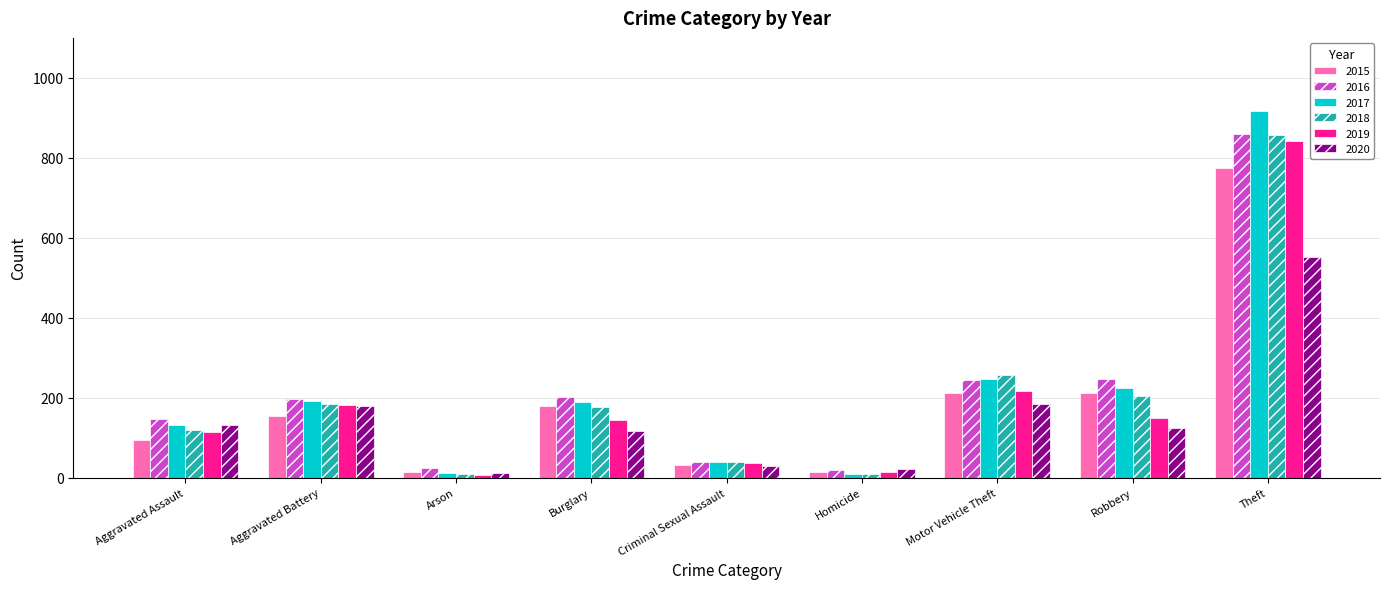

The 2020 series shows 179 at Burglary. True or false?

False